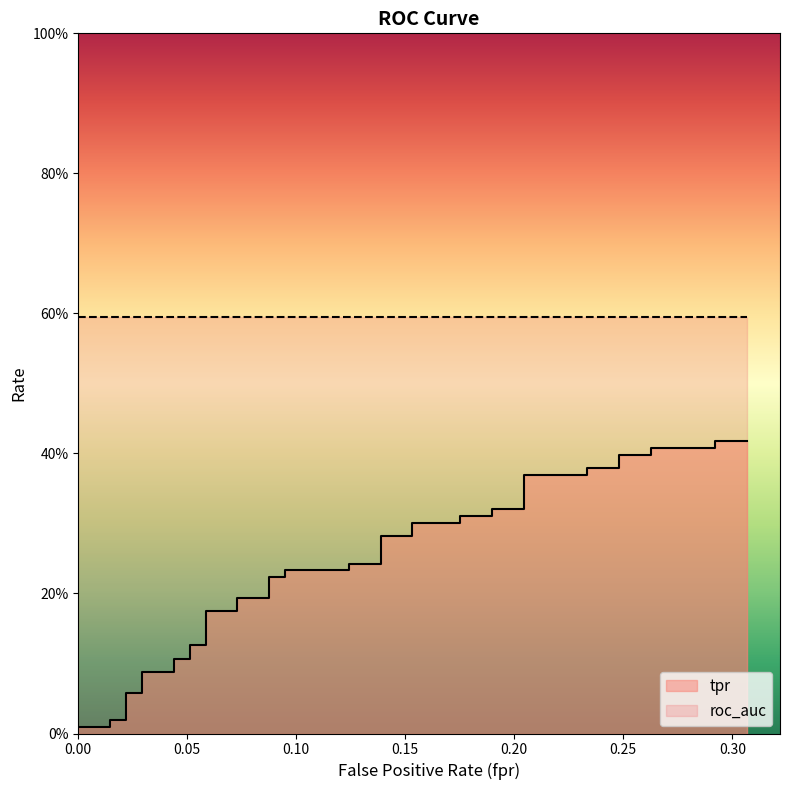

What is the sum of all values?

9.3